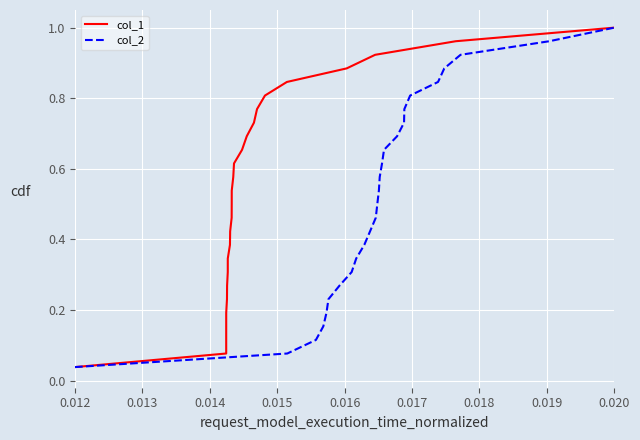

What is the sum of all col_1 values?

13.5